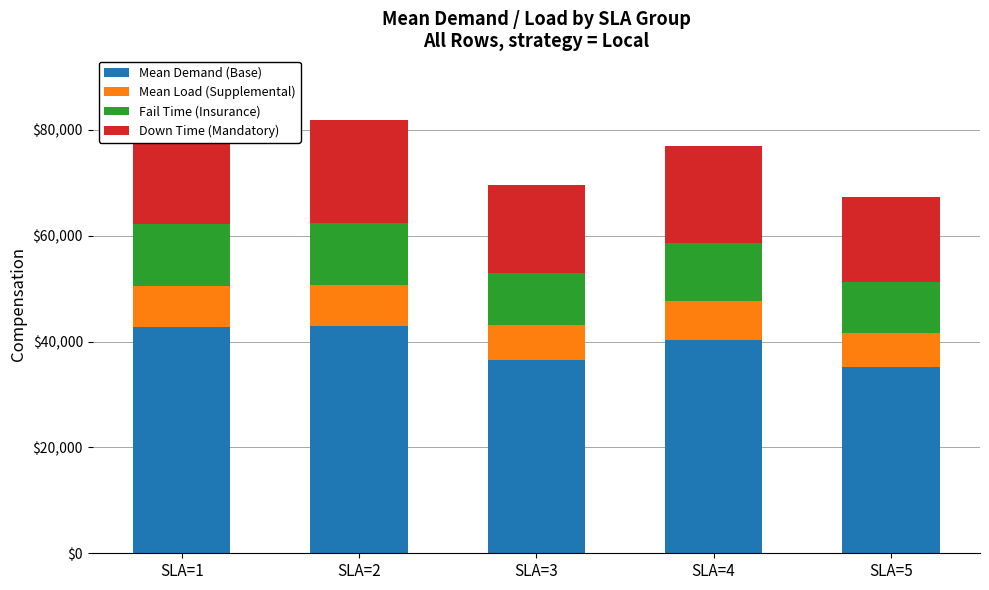

What is the difference between the second highest and minimum values in the Mean Demand (Base) series?

7500.0